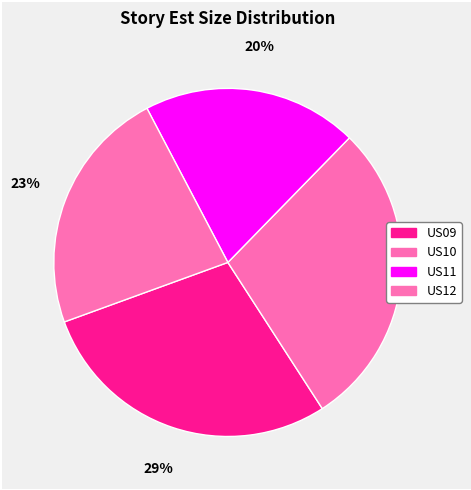

How many slices are in this pie chart?

4